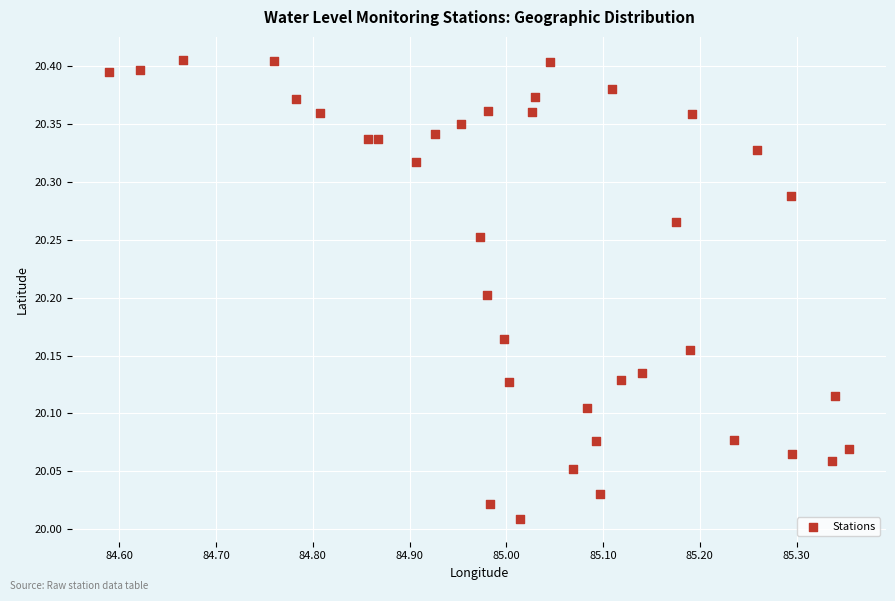

What is the range of Y values (max minus min)?

0.4